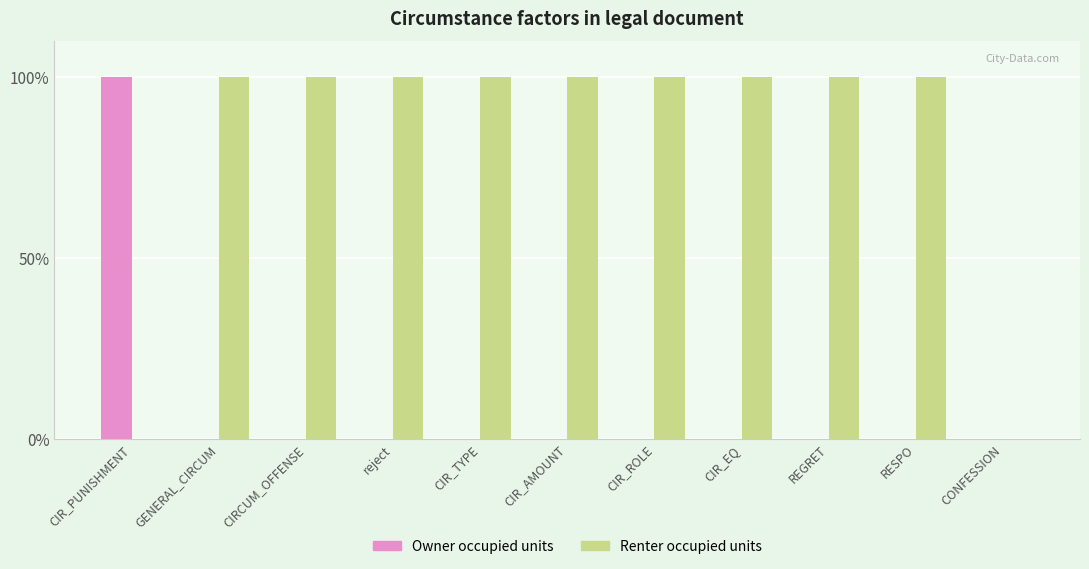

Reading left to right, extract all data points from this chart.

Owner occupied units: CIR_PUNISHMENT=100	GENERAL_CIRCUM=0	CIRCUM_OFFENSE=0	reject=0	CIR_TYPE=0	CIR_AMOUNT=0	CIR_ROLE=0	CIR_EQ=0	REGRET=0	RESPO=0	CONFESSION=0
Renter occupied units: CIR_PUNISHMENT=0	GENERAL_CIRCUM=100	CIRCUM_OFFENSE=100	reject=100	CIR_TYPE=100	CIR_AMOUNT=100	CIR_ROLE=100	CIR_EQ=100	REGRET=100	RESPO=100	CONFESSION=0